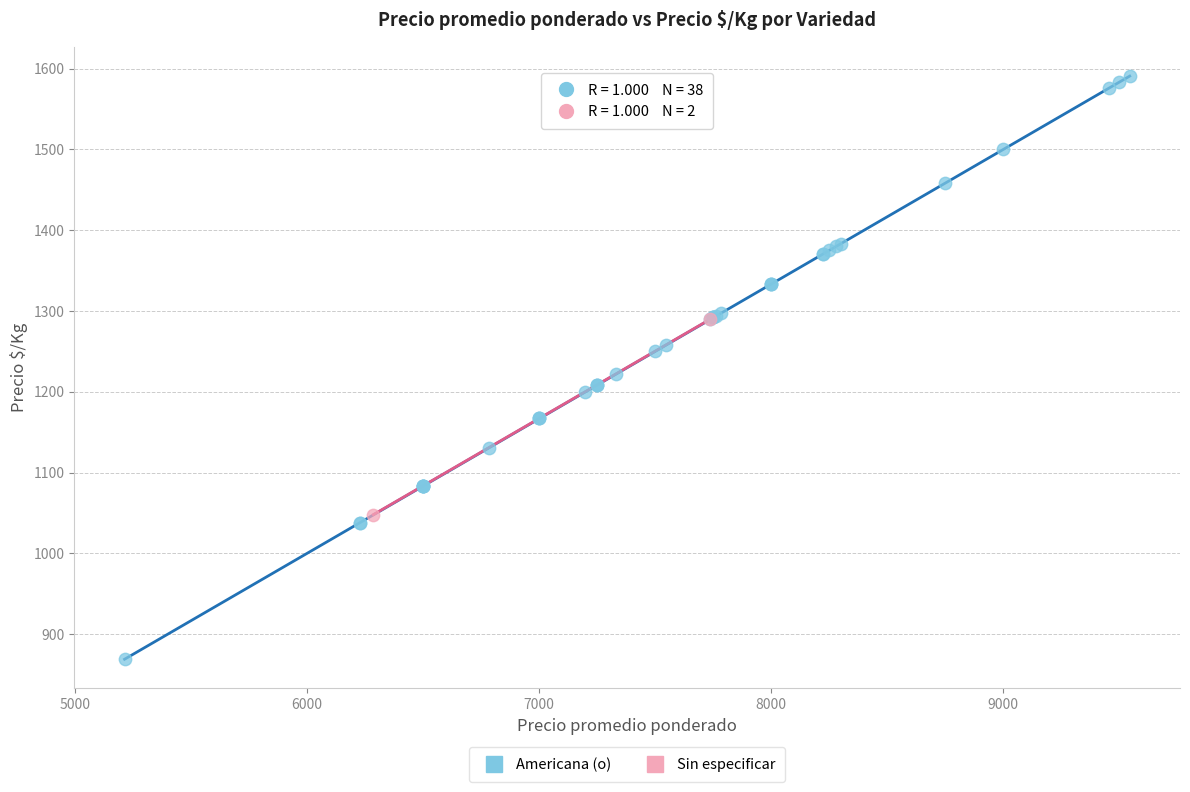

What are all the series names shown in the legend?

Americana (o), Sin especificar